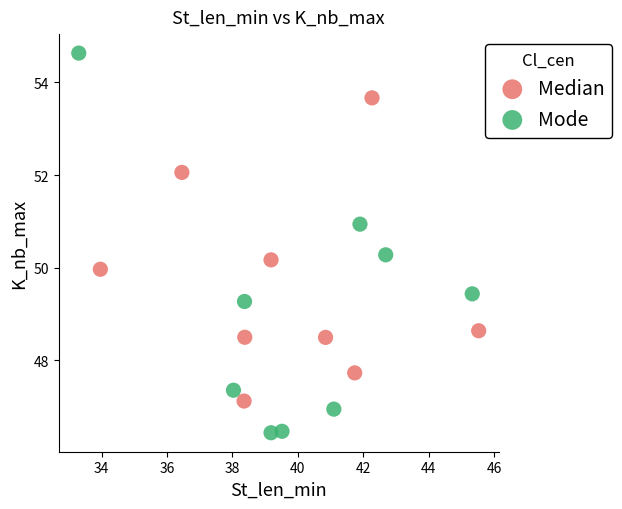

Which series contains the highest Y value?

Mode